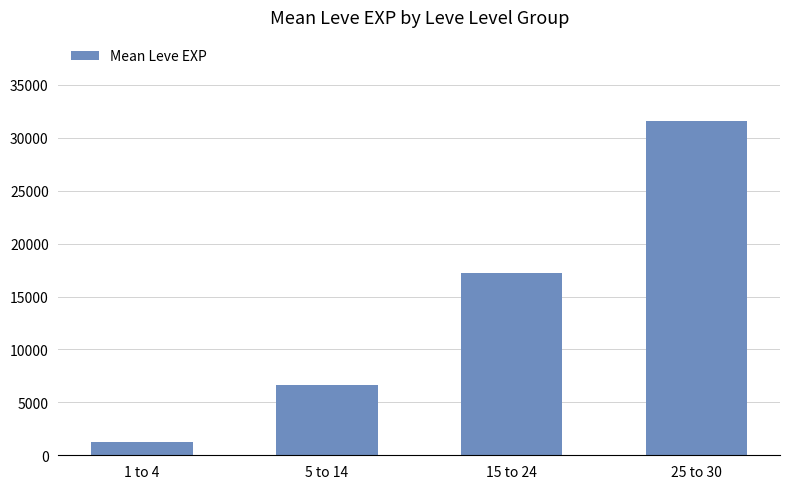

Reading left to right, what are all the values shown in this chart?

1213.3	6600.0	17214.2	31633.0